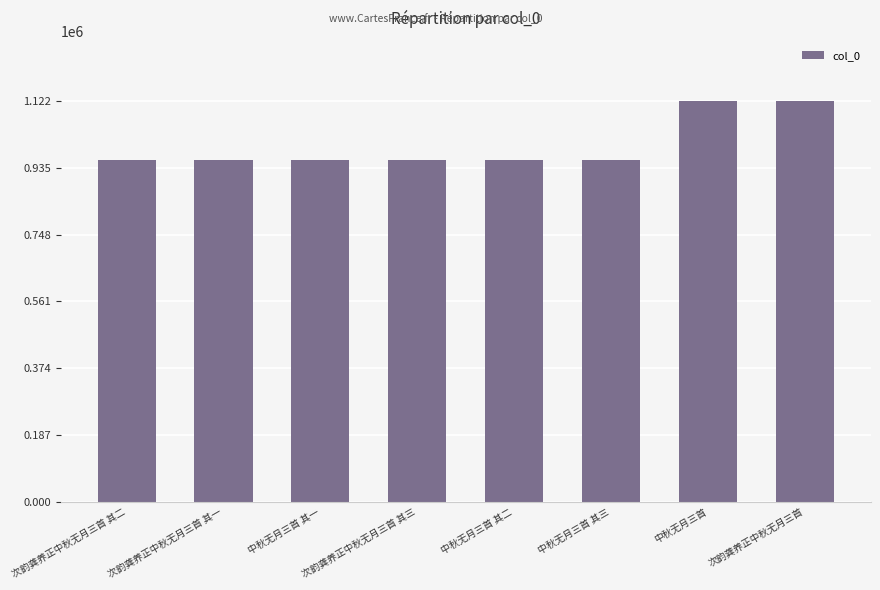

What is the maximum value shown in the chart?

1121753